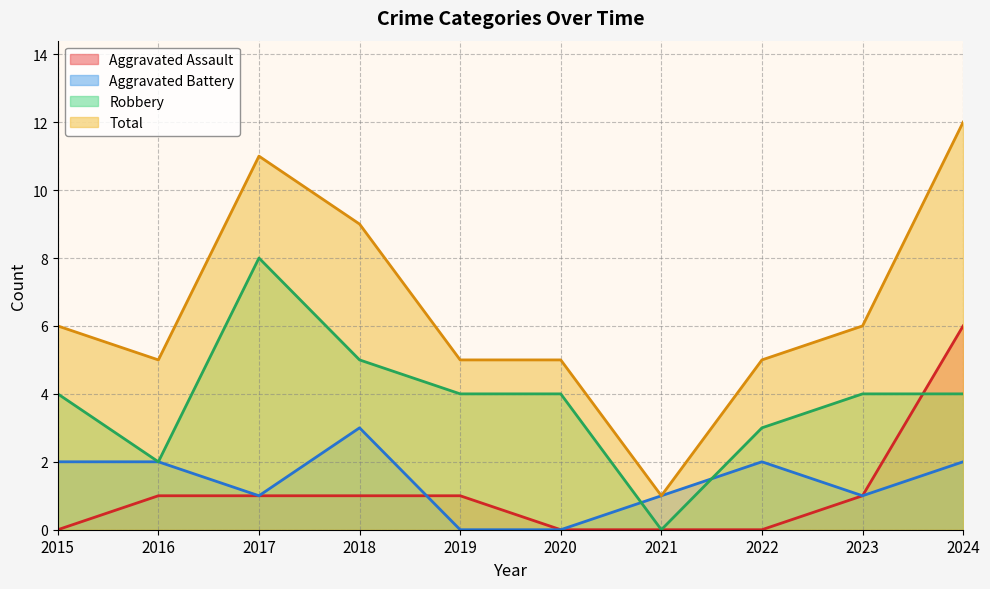

In Robbery, how many points are lower than both neighbors (excluding endpoints)?

2